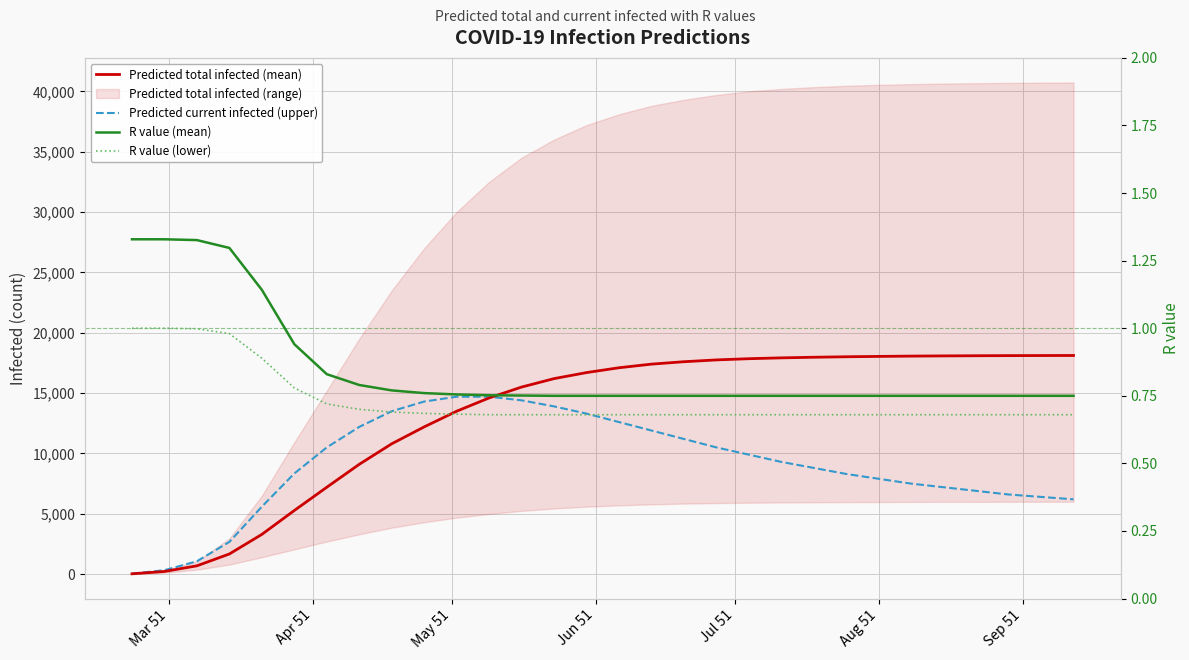

Which series has the largest range (max minus min)?

Predicted total infected (mean)